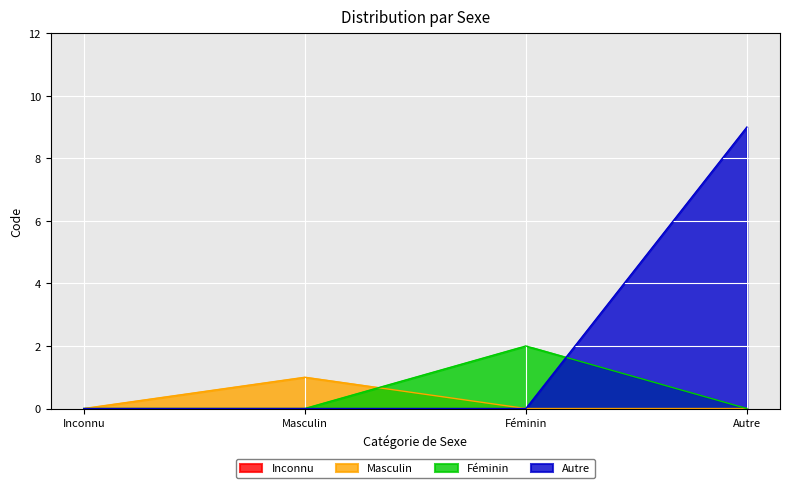

How many positive values are there?

3